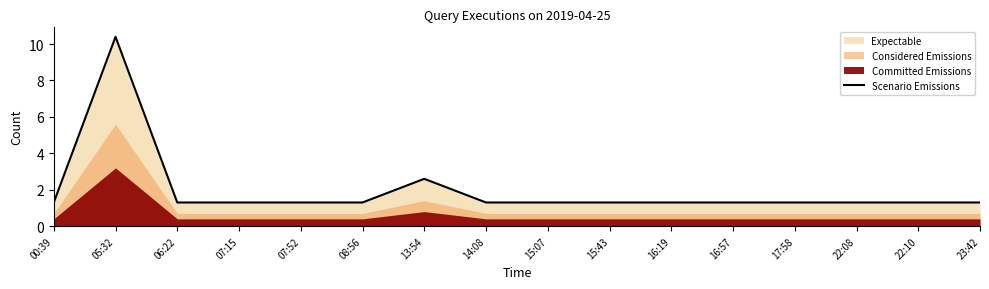

Reading right to left, transcribe all the data shown in this chart.

1.3	1.3	1.3	1.3	1.3	1.3	1.3	1.3	1.3	2.6	1.3	1.3	1.3	1.3	10.4	1.3